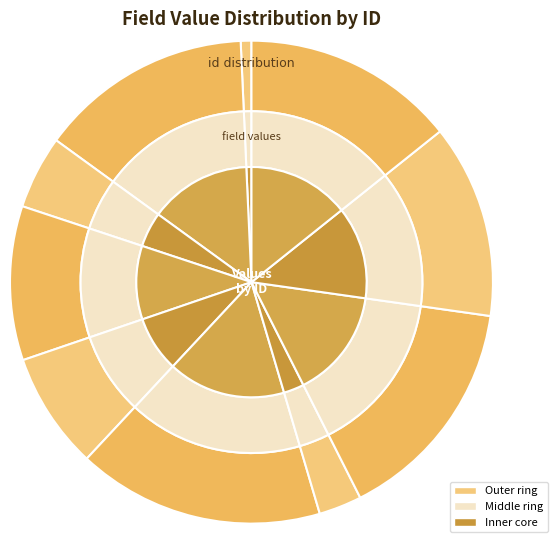

To the nearest percent, what is the combined percentage of 3 and 1?

6%